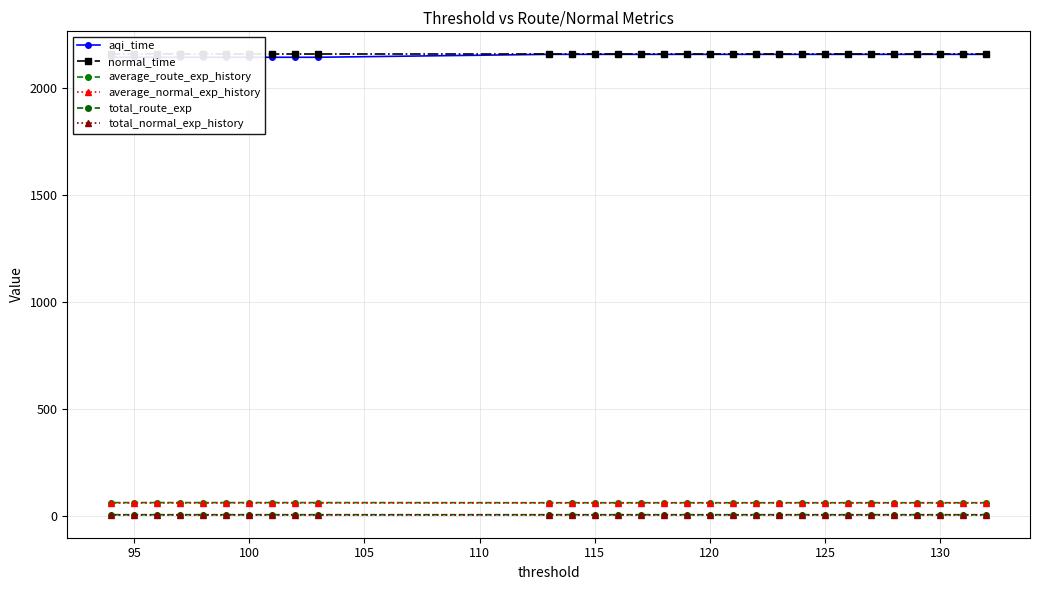

How many data points does each series have?

30